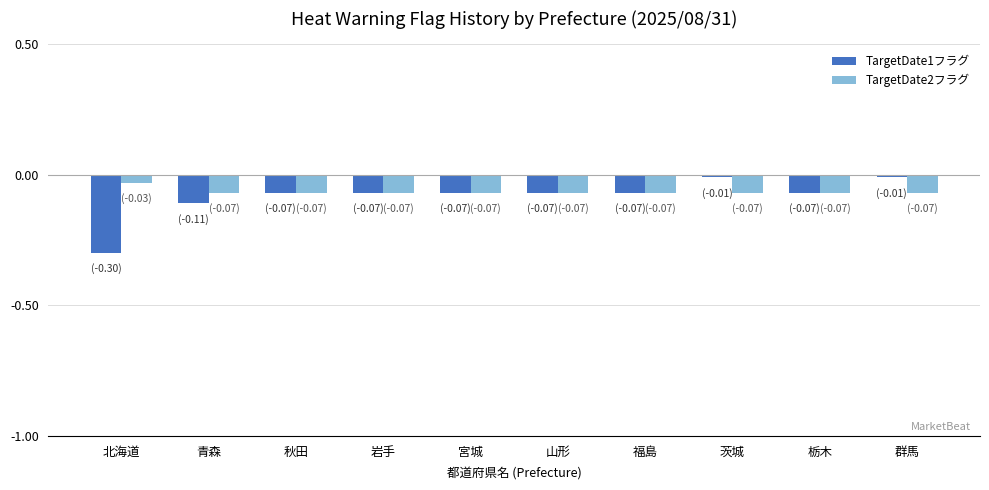

Does the chart contain any negative values?

Yes